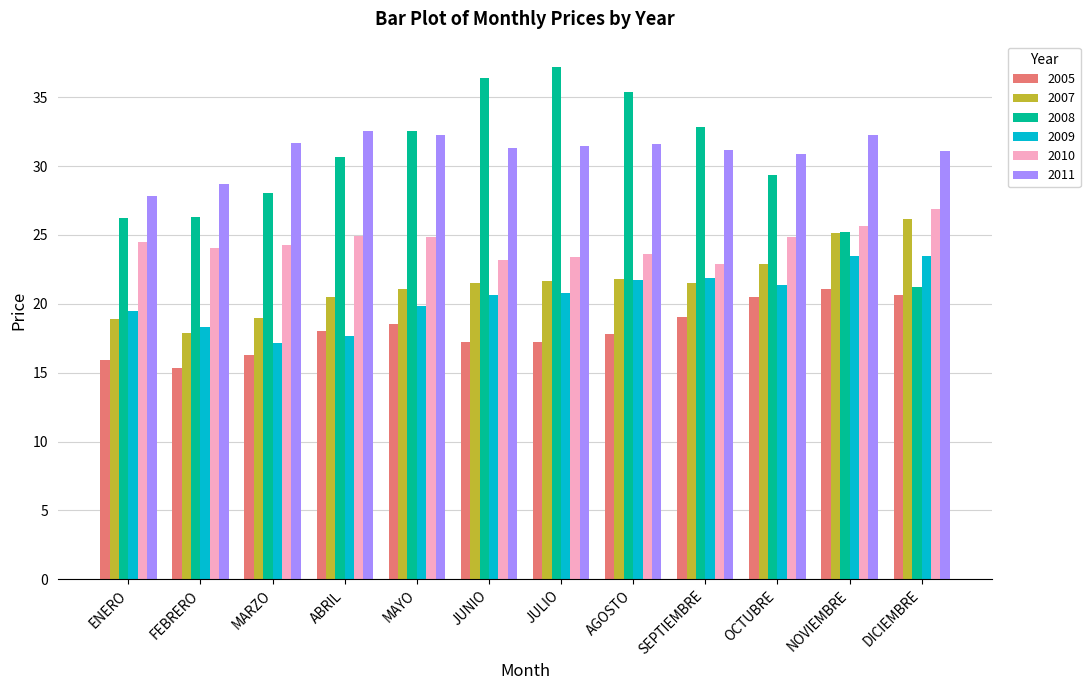

What is the highest value of the 2009 series?

23.5